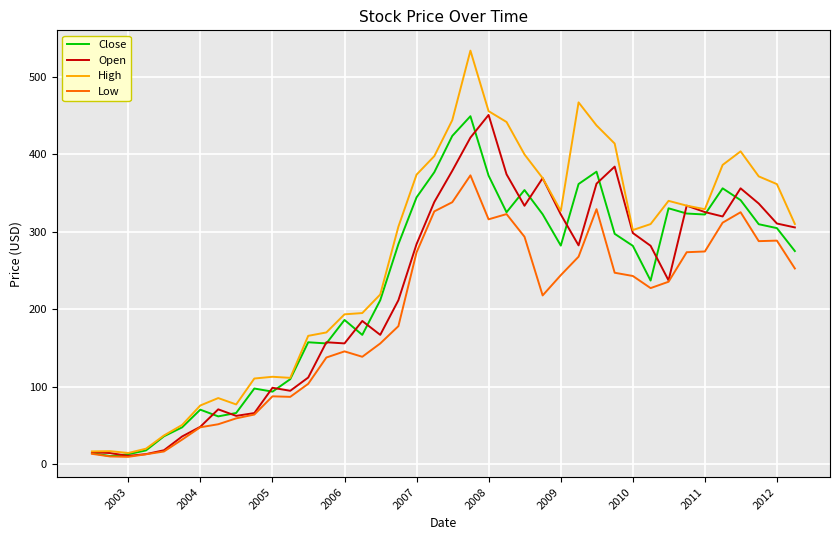

What is the minimum value shown in the chart?

9.3